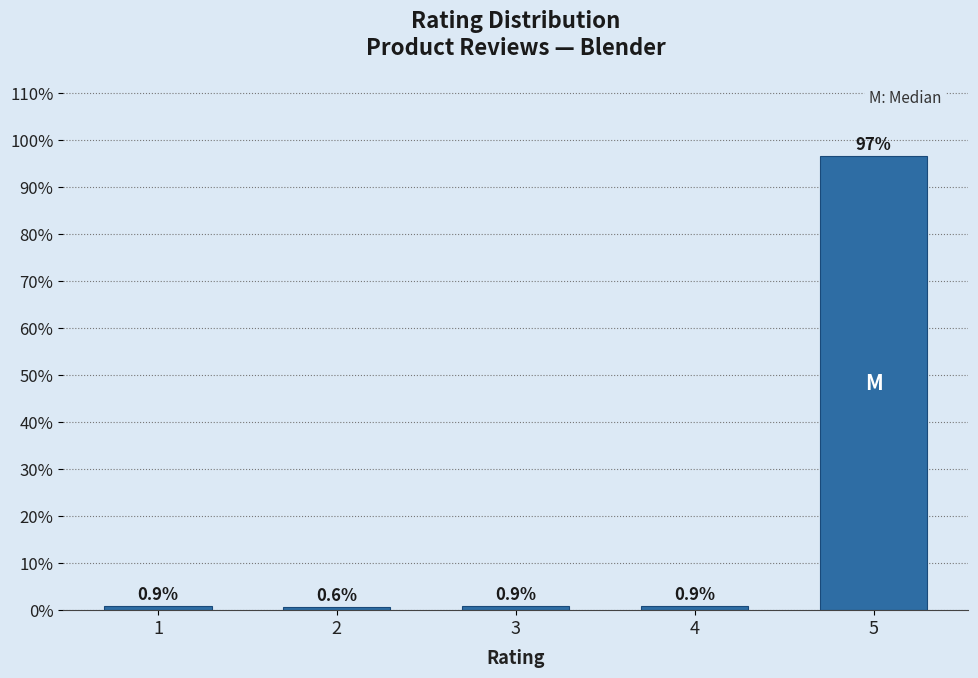

Reading right to left, extract all data points from this chart.

96.8	0.9	0.9	0.6	0.9